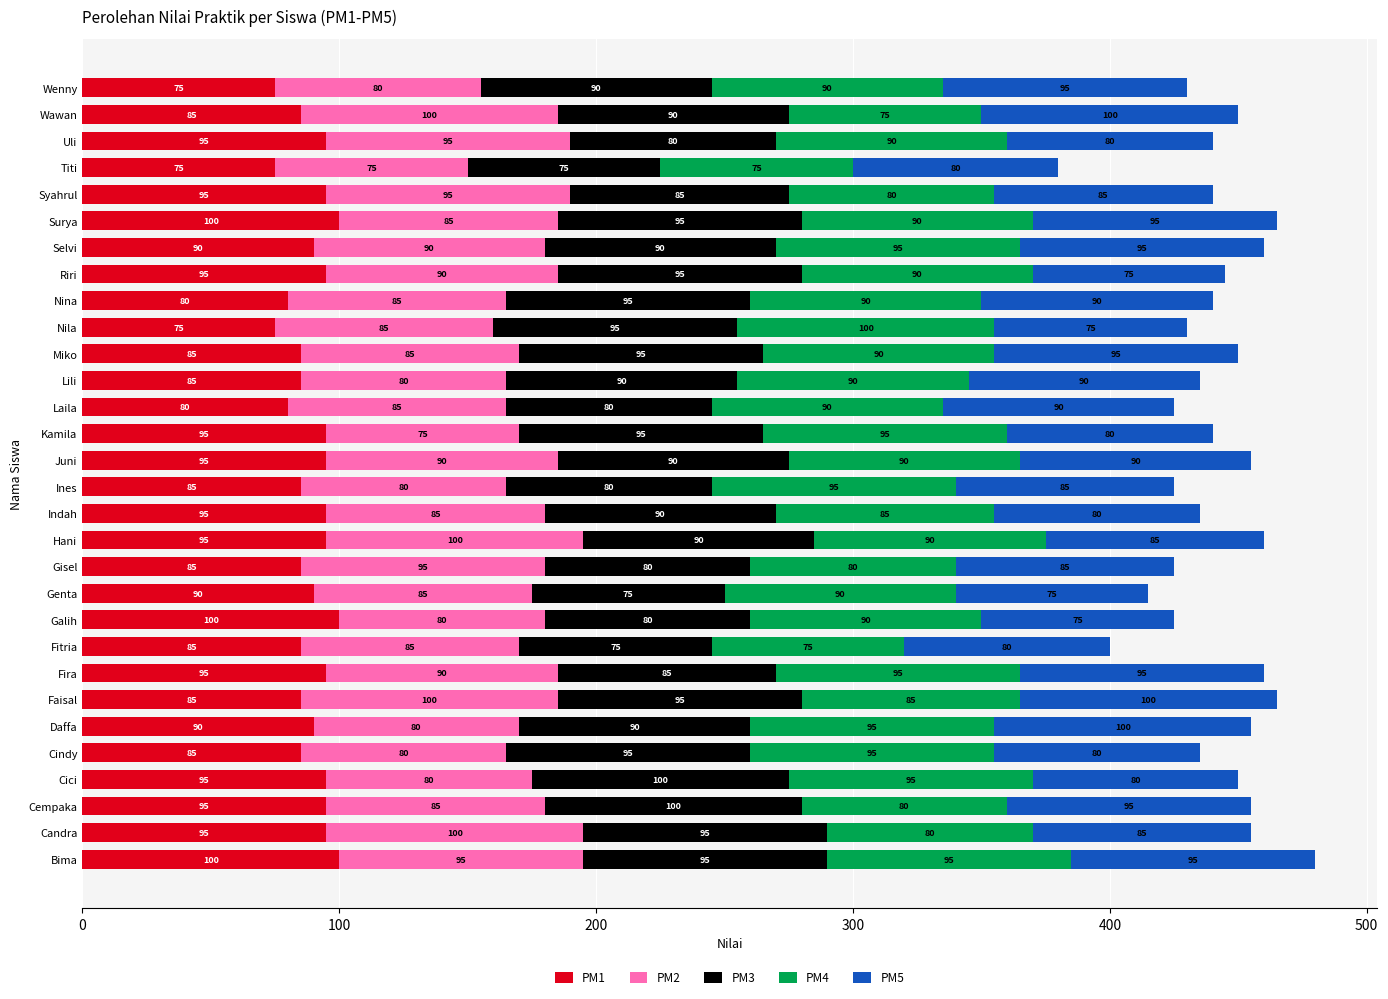

What is the total value across all series at Cempaka?

455